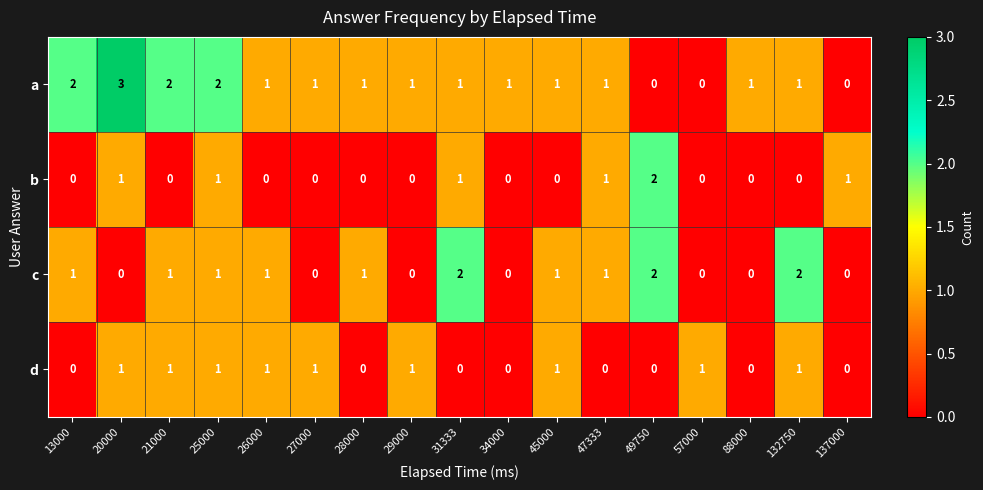

List the series in order of their overall mean, lowest first.

b, d, c, a